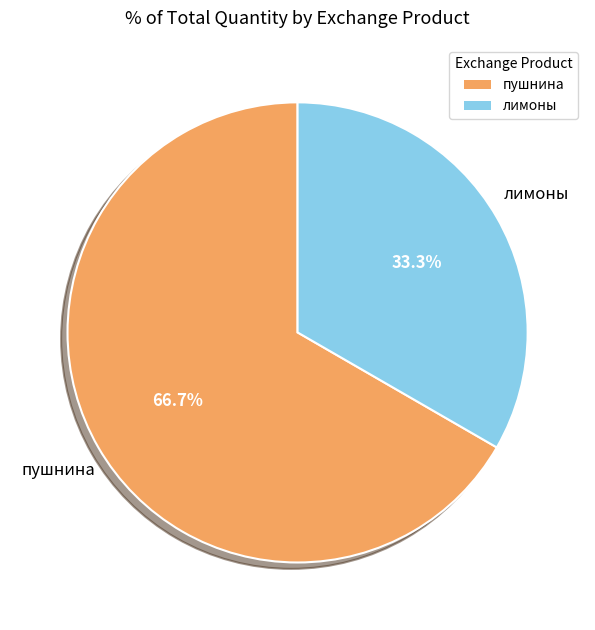

What is the majority slice?

пушнина